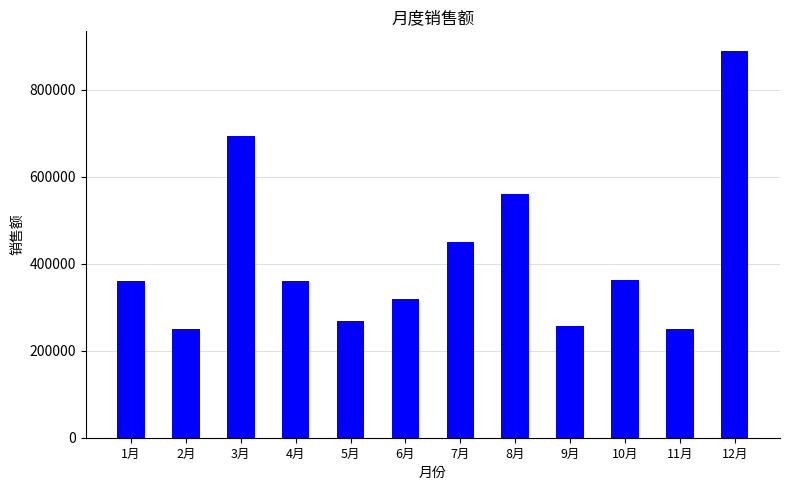

What is the smallest value displayed?

250000